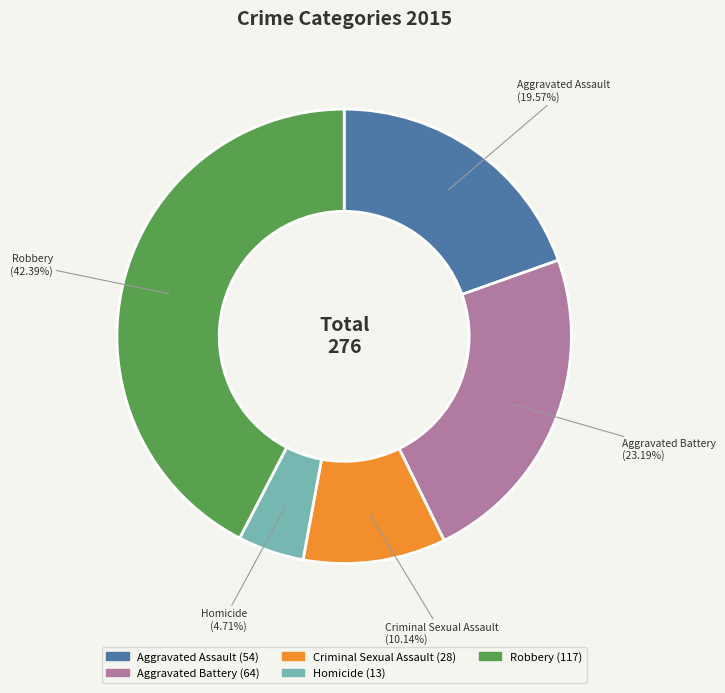

Combined, what portion of the pie is Homicide and Robbery?

47.1%